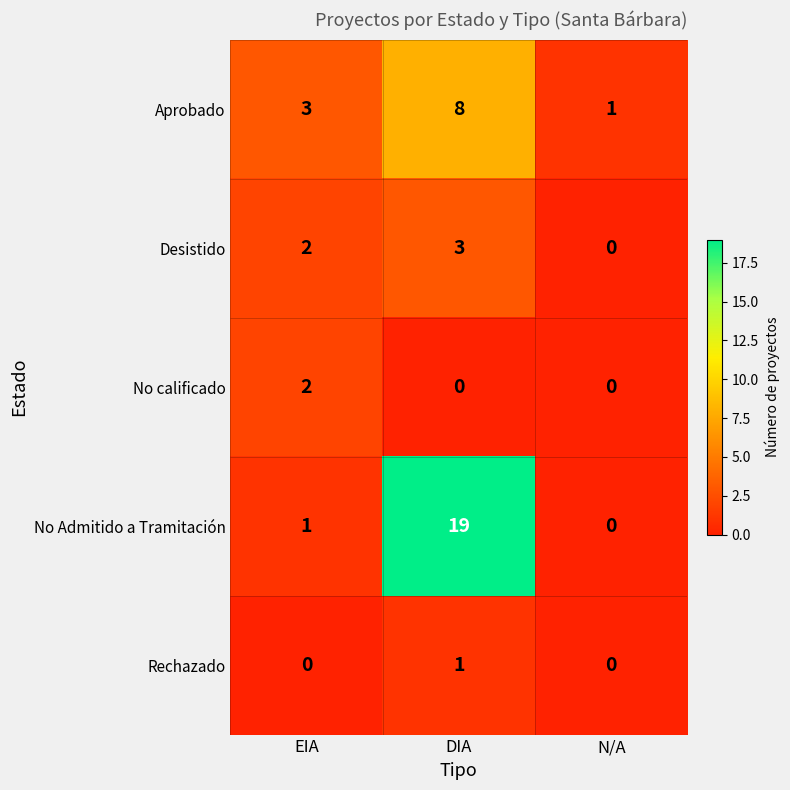

Is the value of Aprobado at DIA greater than the value of Rechazado at EIA?

Yes